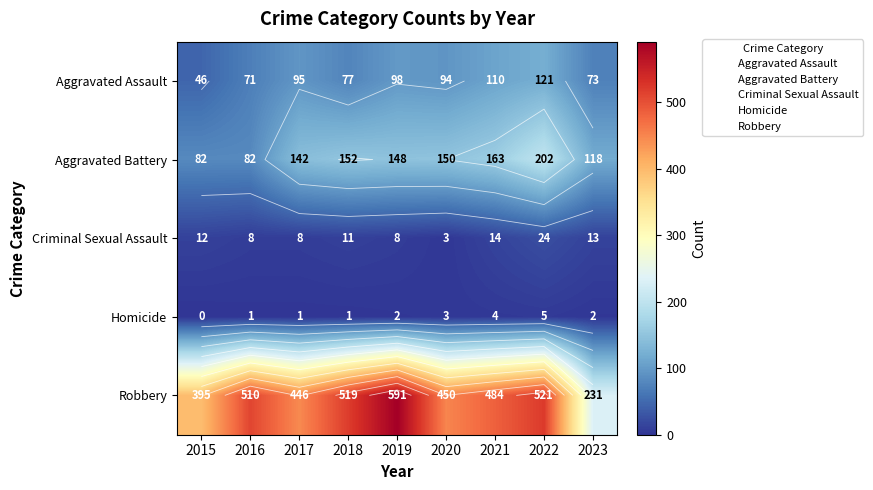

What is the difference between the maximum and minimum values in the Aggravated Assault series?

75